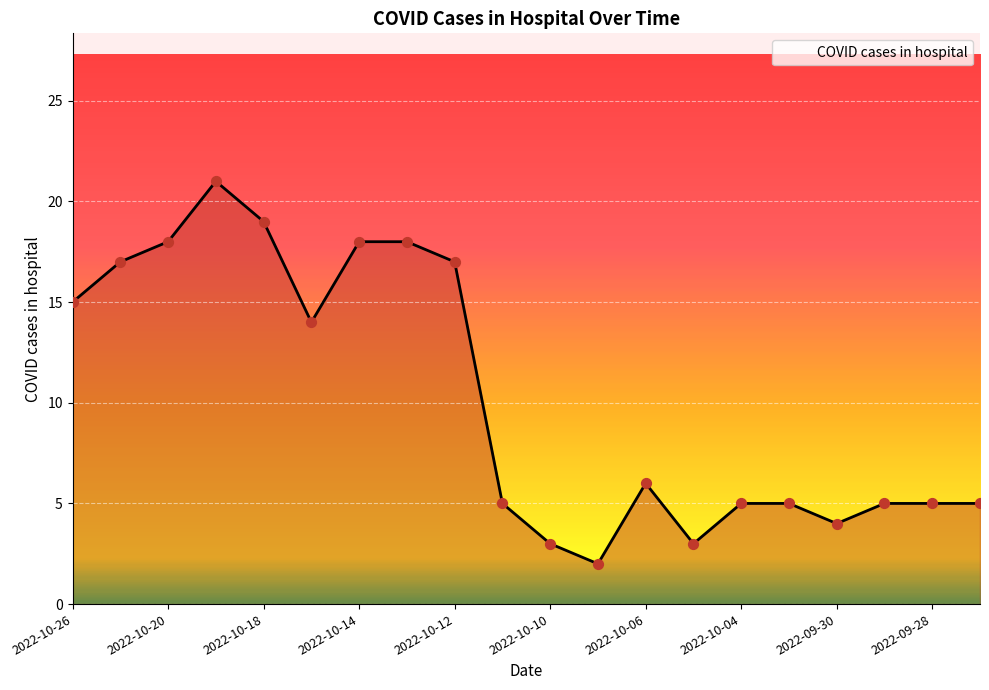

What is the greatest value displayed?

21